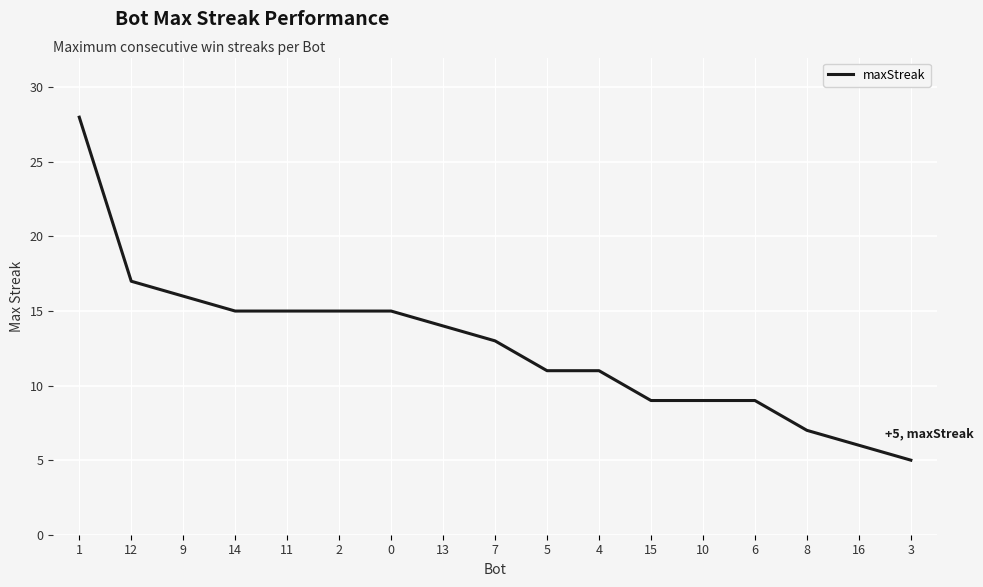

What is the change in value from 11 to 4?

-4